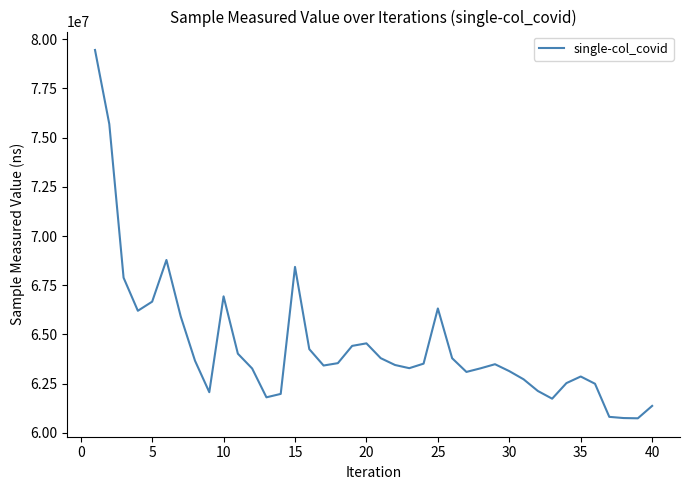

What is the maximum value shown in the chart?

79448436